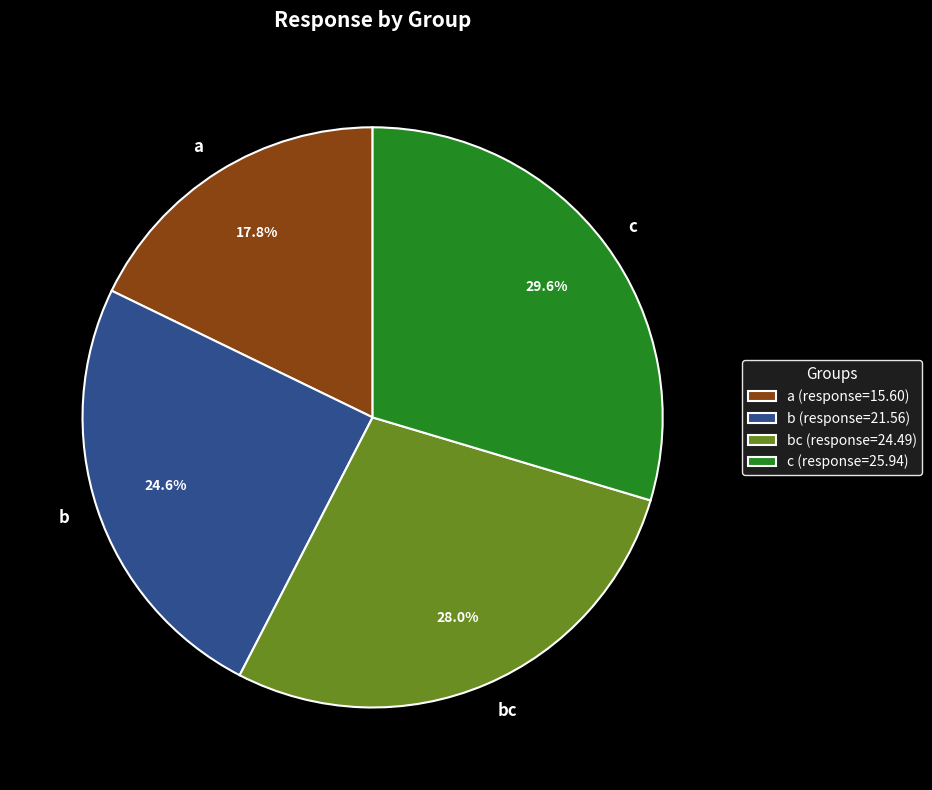

Approximately how many times larger is the value at a compared to b?

0.7